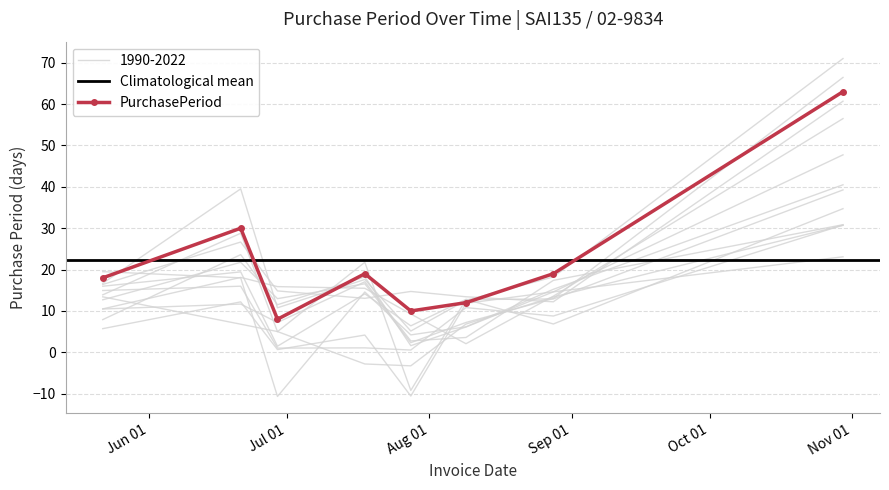

True or false: the data has more than 0 interior local peaks.

True